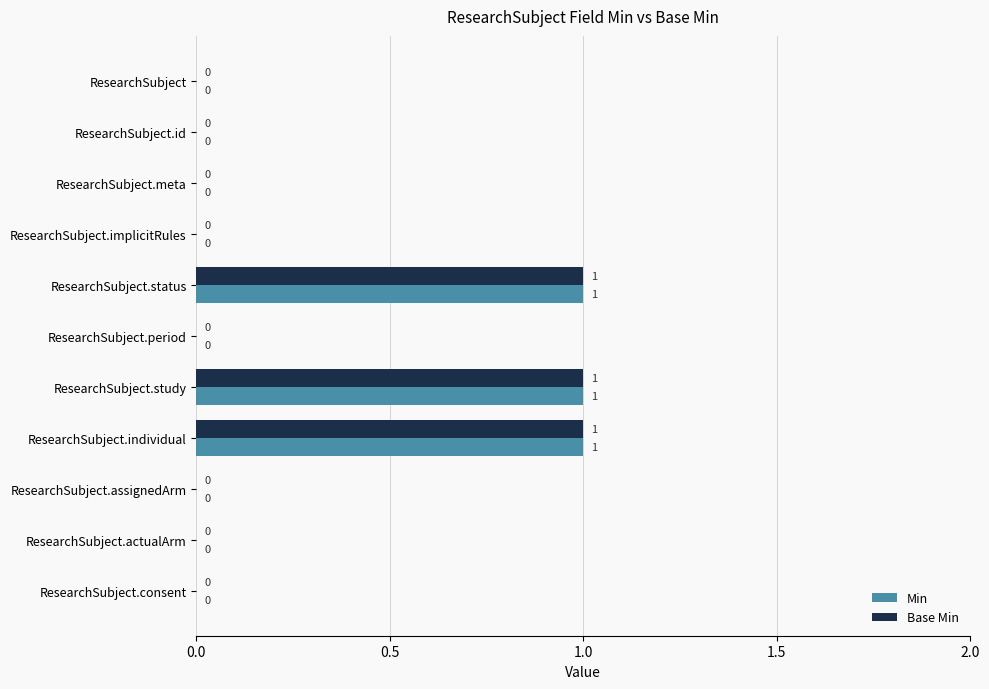

What are all the series names shown in the legend?

Min, Base Min